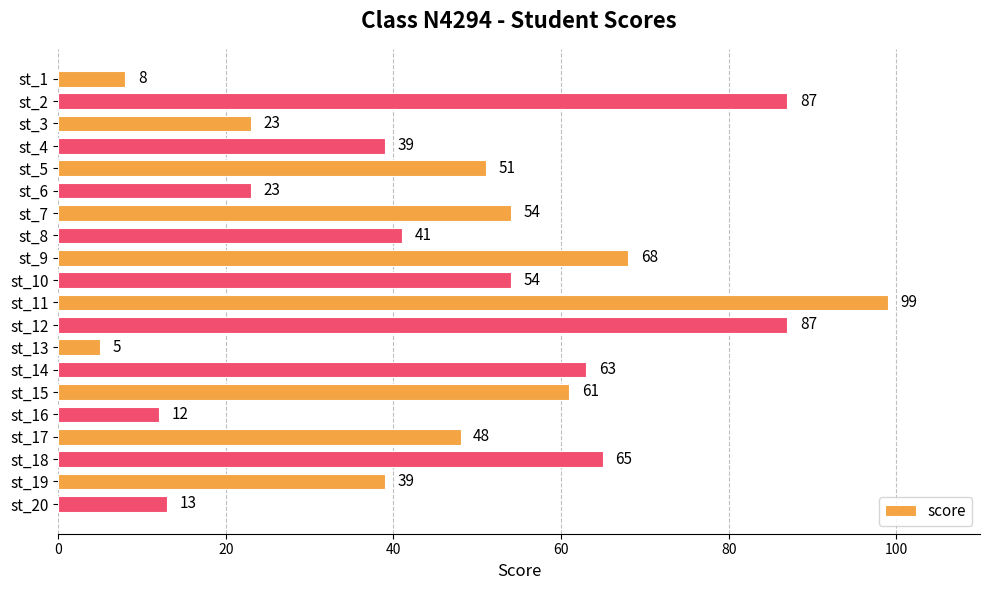

Are the bars grouped side by side (vs. stacked)?

No